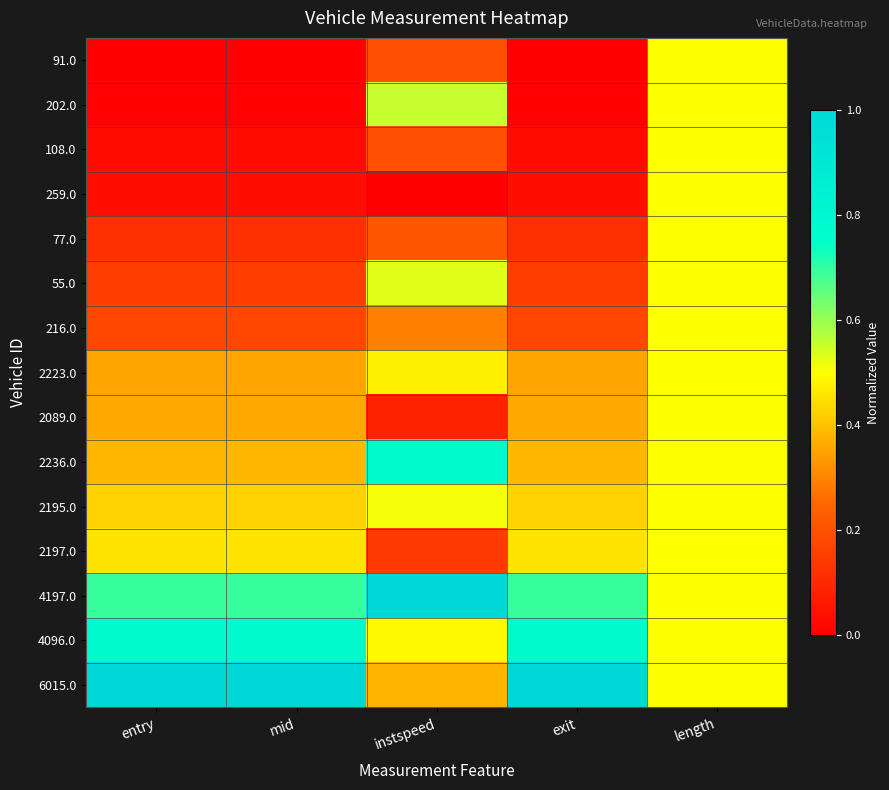

Reading left to right, extract all data points from this chart.

91.0: entry=0.0	mid=0.0	instspeed=0.2	exit=0.0	length=0.5
202.0: entry=0.0	mid=0.0	instspeed=0.6	exit=0.0	length=0.5
108.0: entry=0.0	mid=0.0	instspeed=0.2	exit=0.0	length=0.5
259.0: entry=0.0	mid=0.0	instspeed=0.0	exit=0.0	length=0.5
77.0: entry=0.1	mid=0.1	instspeed=0.2	exit=0.1	length=0.5
55.0: entry=0.1	mid=0.1	instspeed=0.5	exit=0.1	length=0.5
216.0: entry=0.2	mid=0.2	instspeed=0.3	exit=0.2	length=0.5
2223.0: entry=0.4	mid=0.4	instspeed=0.5	exit=0.4	length=0.5
2089.0: entry=0.4	mid=0.4	instspeed=0.1	exit=0.4	length=0.5
2236.0: entry=0.4	mid=0.4	instspeed=0.8	exit=0.4	length=0.5
2195.0: entry=0.4	mid=0.4	instspeed=0.5	exit=0.4	length=0.5
2197.0: entry=0.5	mid=0.5	instspeed=0.1	exit=0.5	length=0.5
4197.0: entry=0.7	mid=0.7	instspeed=1.0	exit=0.7	length=0.5
4096.0: entry=0.8	mid=0.8	instspeed=0.5	exit=0.8	length=0.5
6015.0: entry=1.0	mid=1.0	instspeed=0.4	exit=1.0	length=0.5